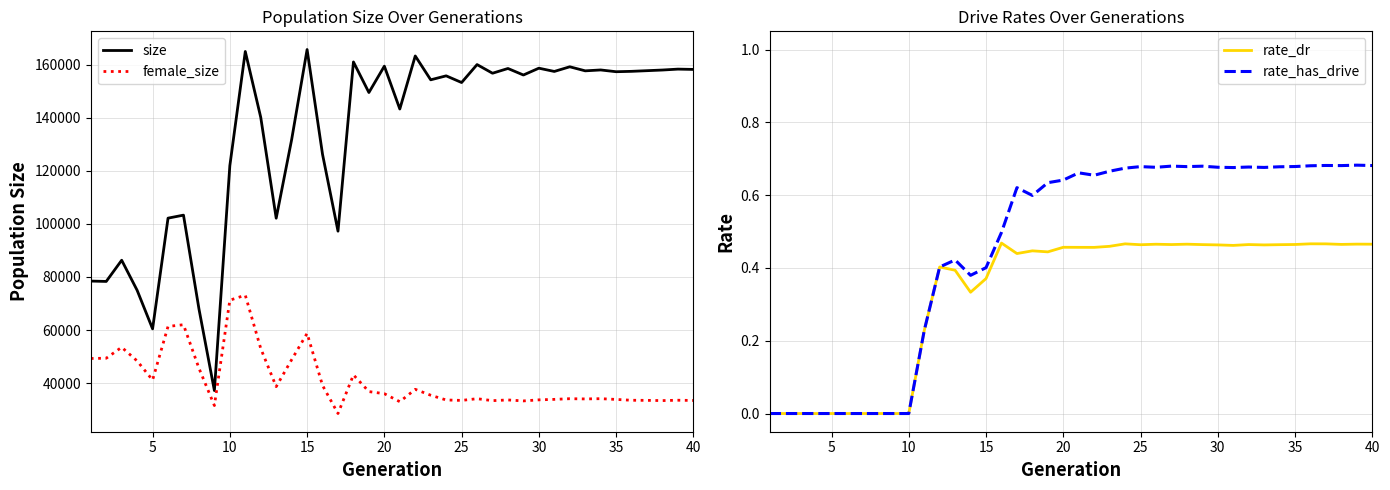

True or false: female_size and size intersect in this chart.

False